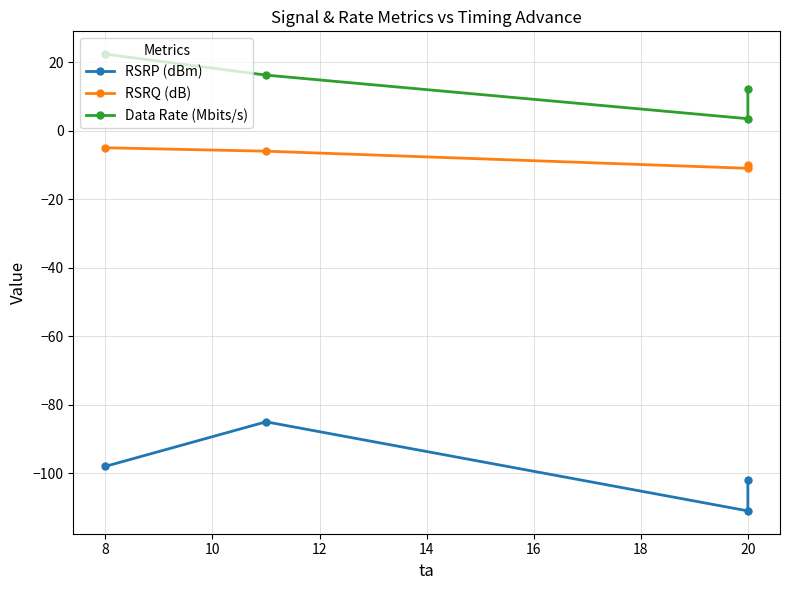

Which series has the largest range (max minus min)?

RSRP (dBm)